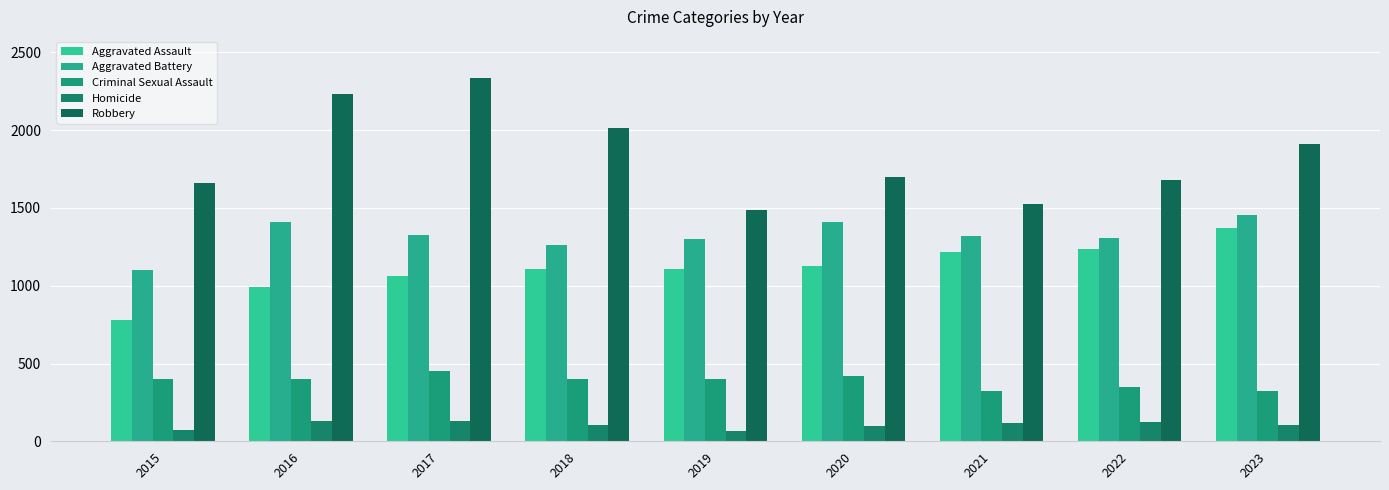

How many bars are there in total?

45